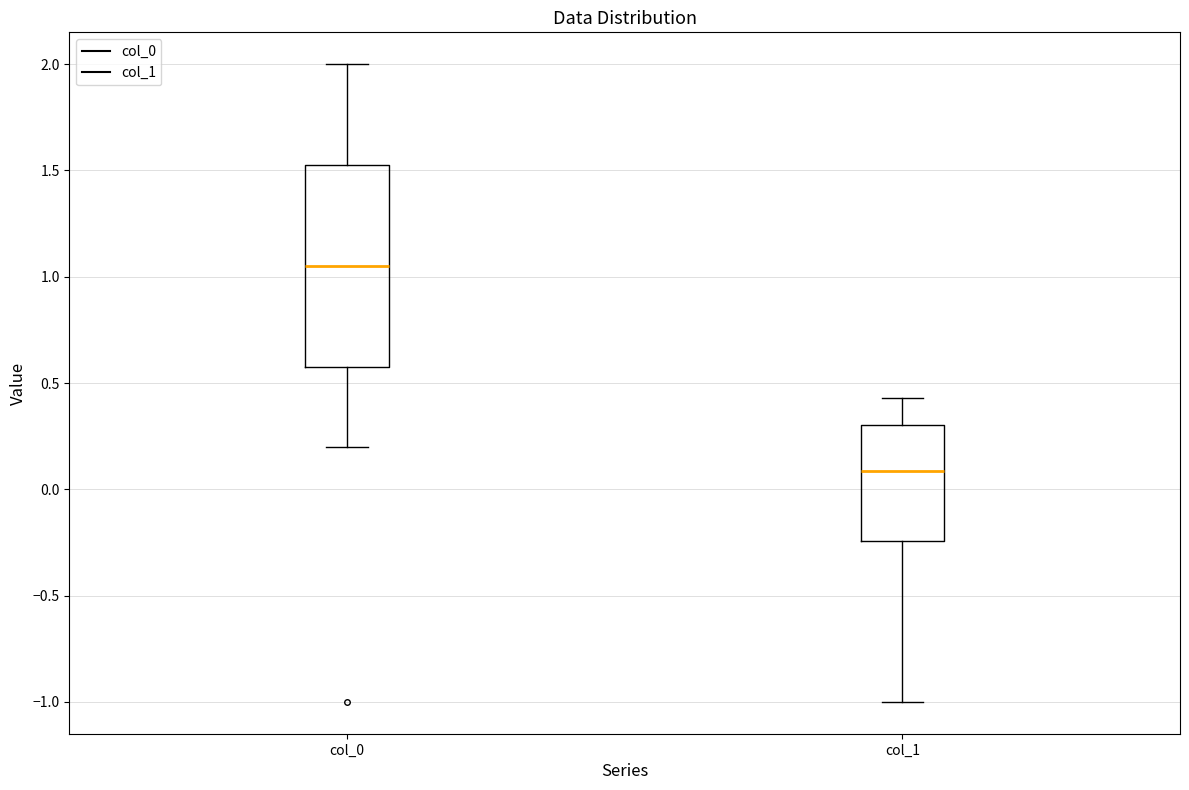

Where is the lower edge of the box for col_0 on the y-axis? The values are not printed on the chart, so give them approximately, as read against the axis.

0.60